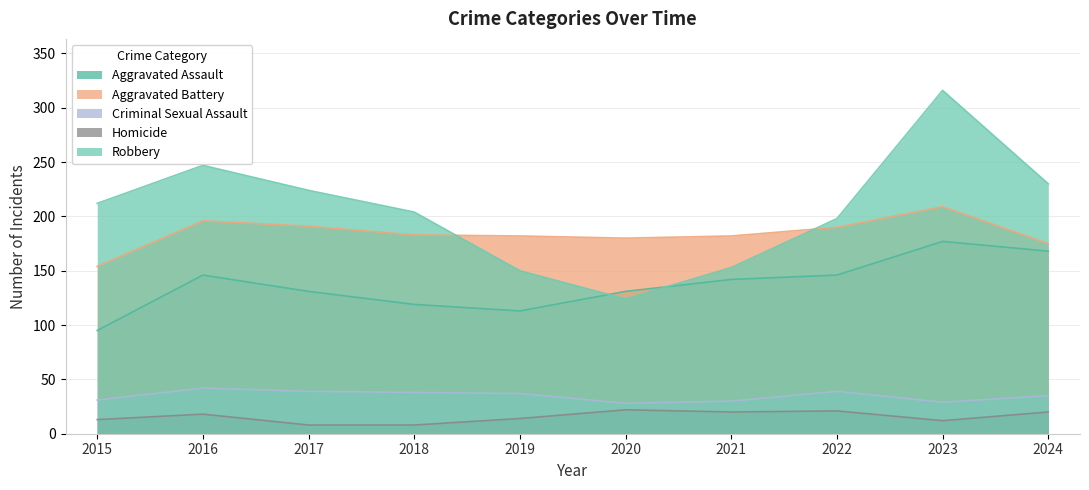

Where is the first local maximum for Robbery?

2016